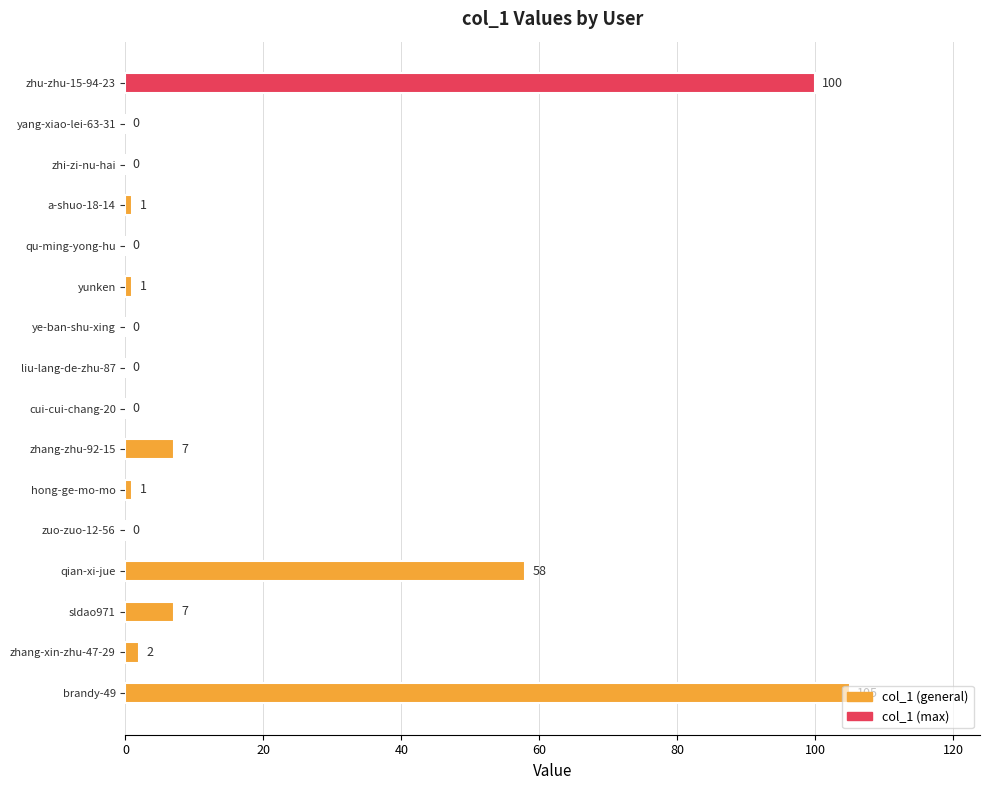

The chart shows a value of 175 at brandy-49. True or false?

False